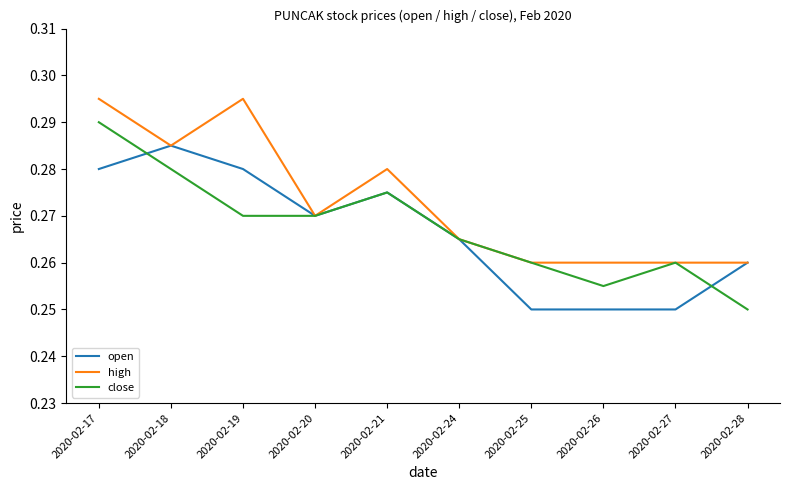

What are all the series names shown in the legend?

open, high, close